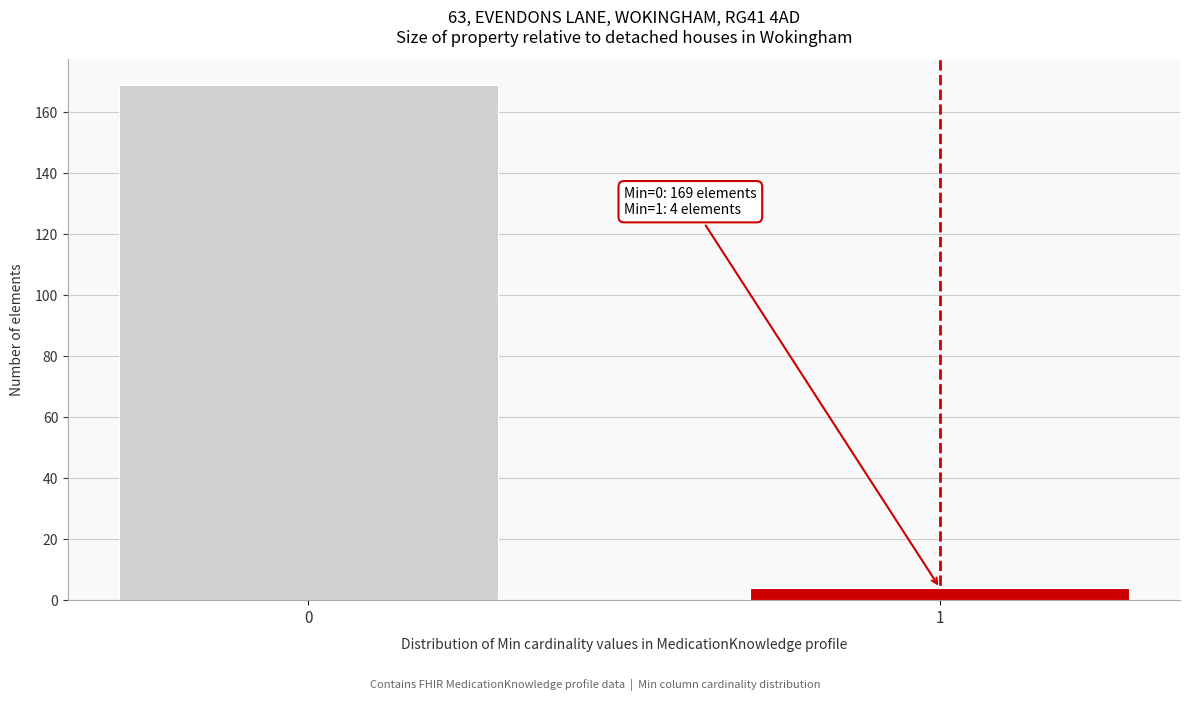

Reading right to left, transcribe all the data shown in this chart.

4	169